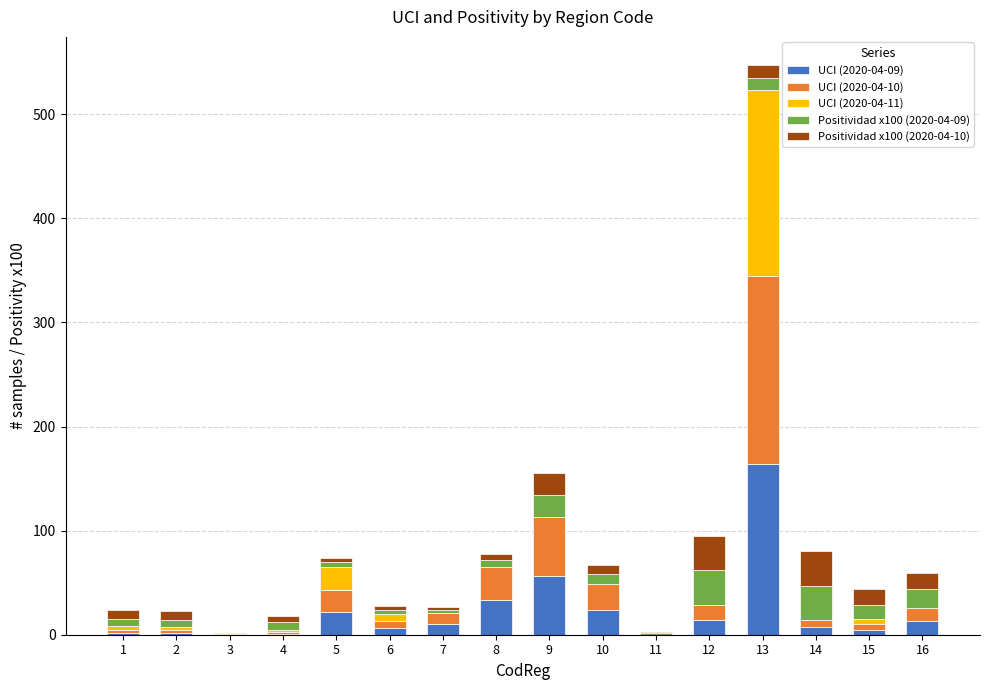

Where is UCI (2020-04-09) nearest to the value 82?

9